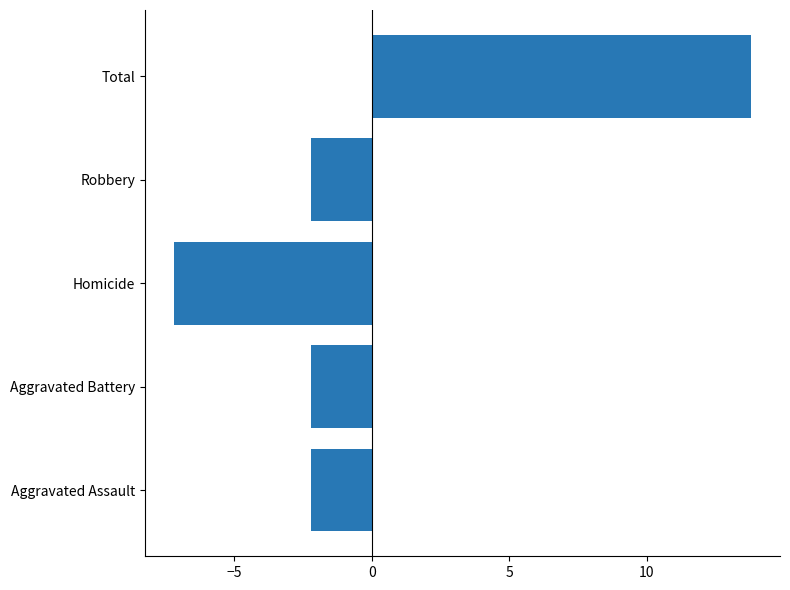

How many bars are there in total?

5